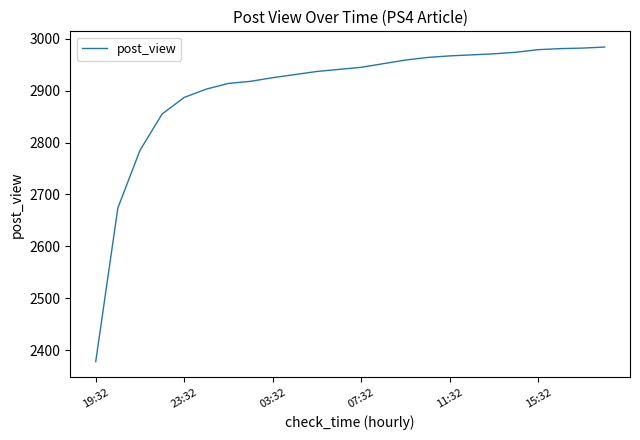

What is the maximum value shown in the chart?

2984